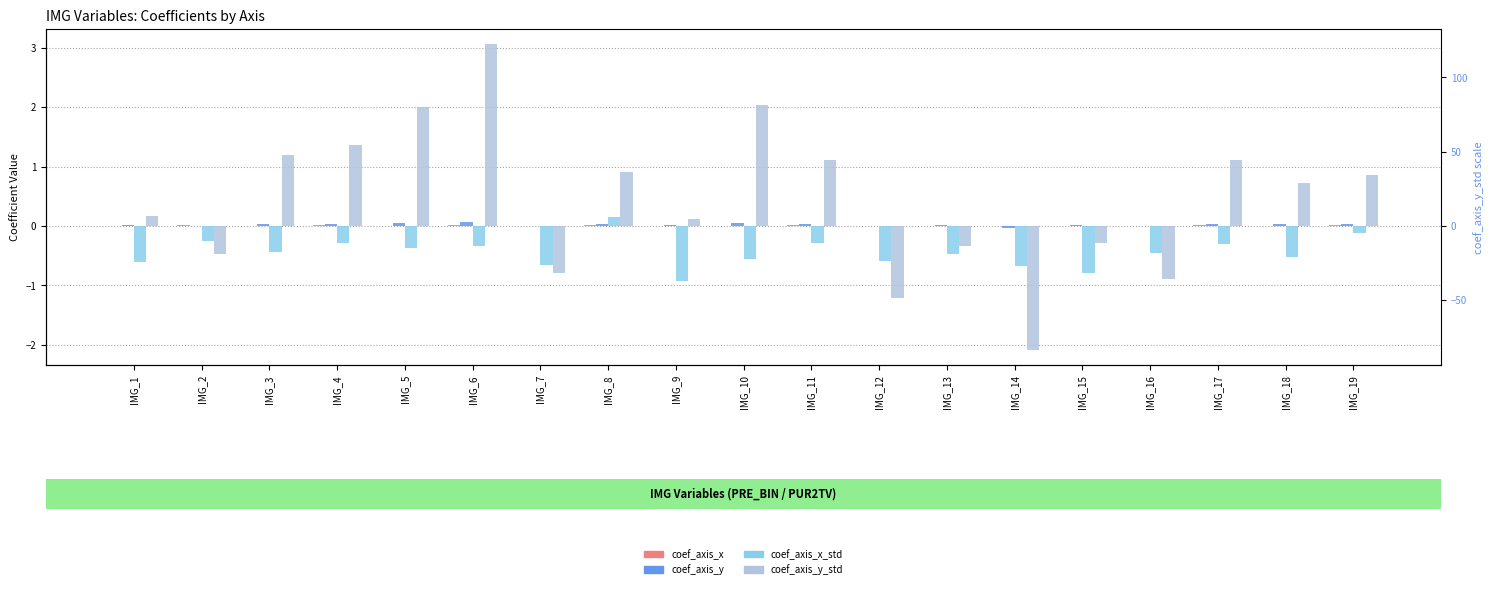

Reading right to left, transcribe all the data shown in this chart.

coef_axis_x: 0.0	0.0	0.0	0.0	-0.0	0.0	0.0	0.0	0.0	0.0	-0.0	0.0	0.0	0.0	0.0	0.0	0.0	0.0	0.0
coef_axis_y: 0.0	0.0	0.0	-0.0	0.0	-0.0	0.0	-0.0	0.0	0.1	0.0	0.0	-0.0	0.1	0.1	0.0	0.0	0.0	0.0
coef_axis_x_std: -0.1	-0.5	-0.3	-0.5	-0.8	-0.7	-0.5	-0.6	-0.3	-0.6	-0.9	0.2	-0.7	-0.3	-0.4	-0.3	-0.4	-0.3	-0.6
coef_axis_y_std: 0.9	0.7	1.1	-0.9	-0.3	-2.1	-0.3	-1.2	1.1	2.0	0.1	0.9	-0.8	3.1	2.0	1.4	1.2	-0.5	0.2